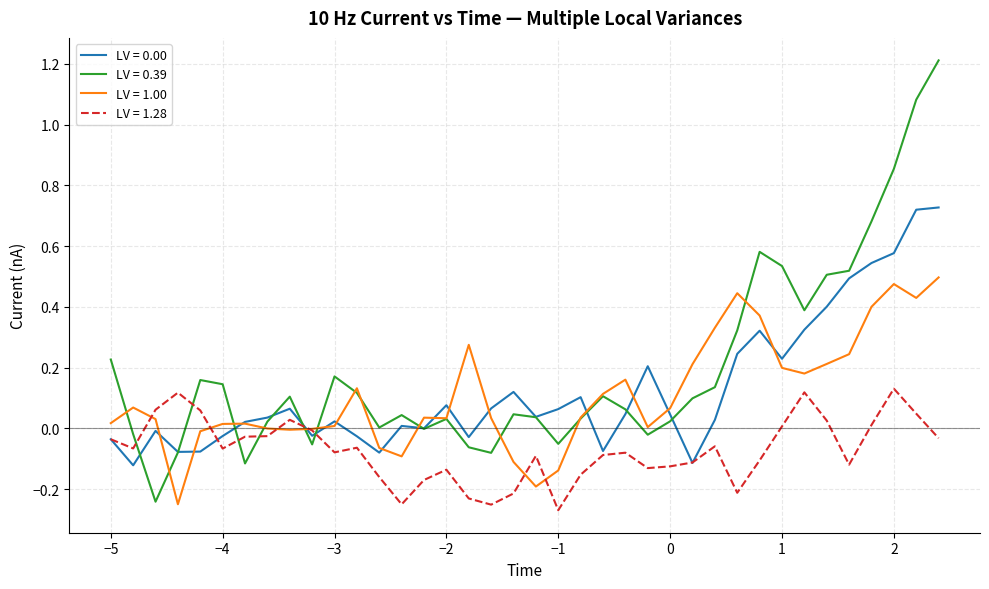

Which series has the largest range (max minus min)?

LV = 0.39